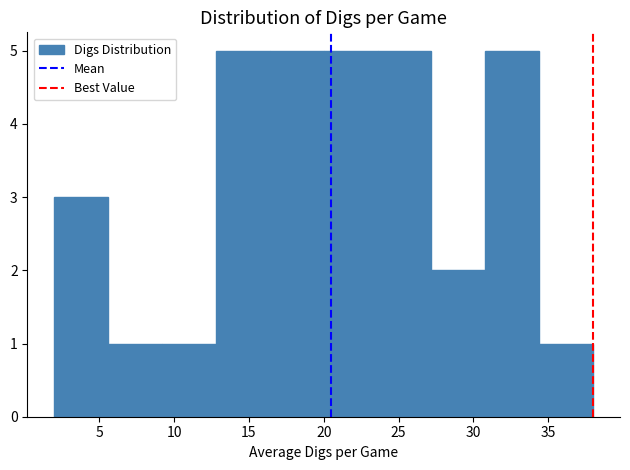

Reading left to right, list every bar in this chart as the range it spans on the x-axis followed by its height. Neither the bar edges nor the heights are printed on the chart, so give them approximately, as read against the axes.

2.0 to 5.6: 3
5.6 to 9.2: 1
9.2 to 12.8: 1
12.8 to 16.4: 5
16.4 to 20.0: 5
20.0 to 23.6: 5
23.6 to 27.2: 5
27.2 to 30.8: 2
30.8 to 34.4: 5
34.4 to 38.0: 1